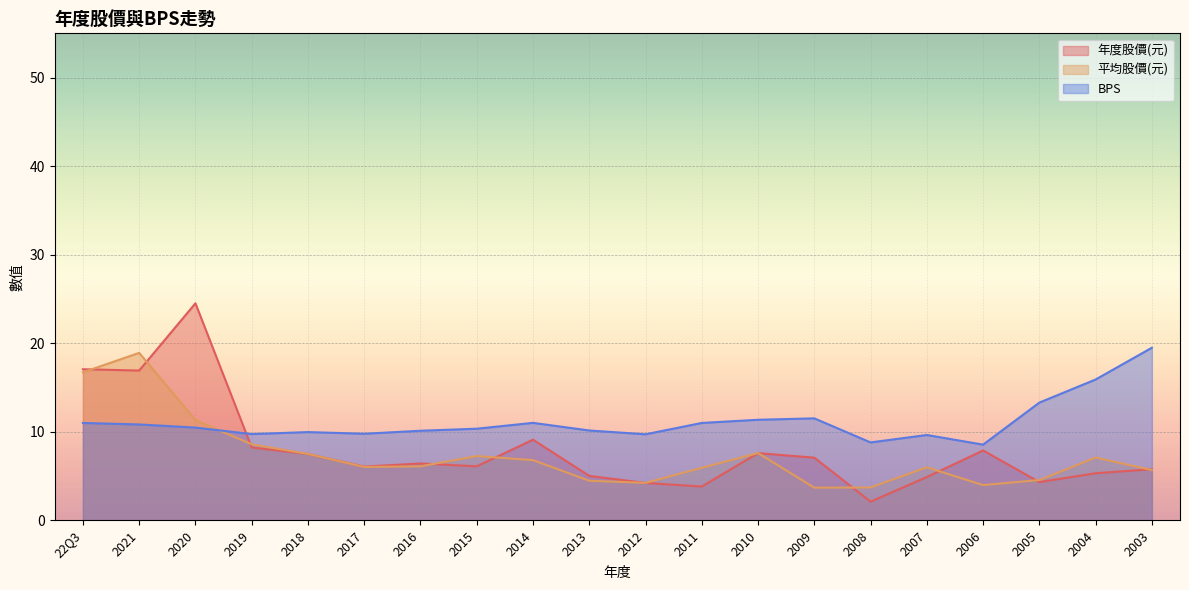

How many intersections are there between 平均股價(元) and 年度股價(元)?

12